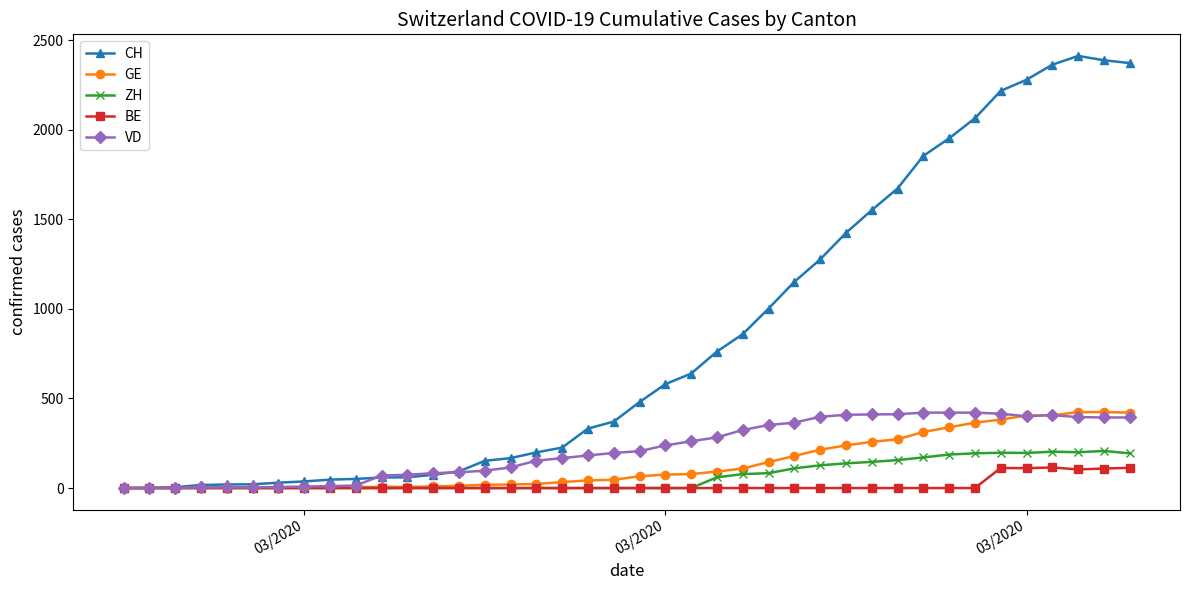

What is the maximum value for GE?

424